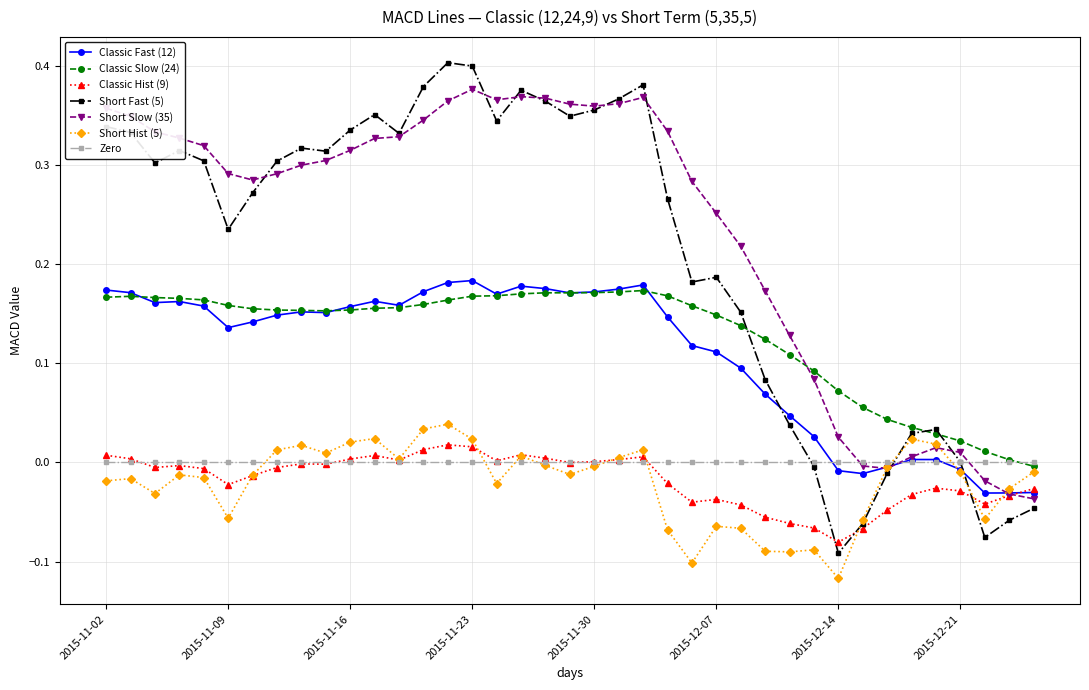

Which series has the largest range (max minus min)?

Short Fast (5)